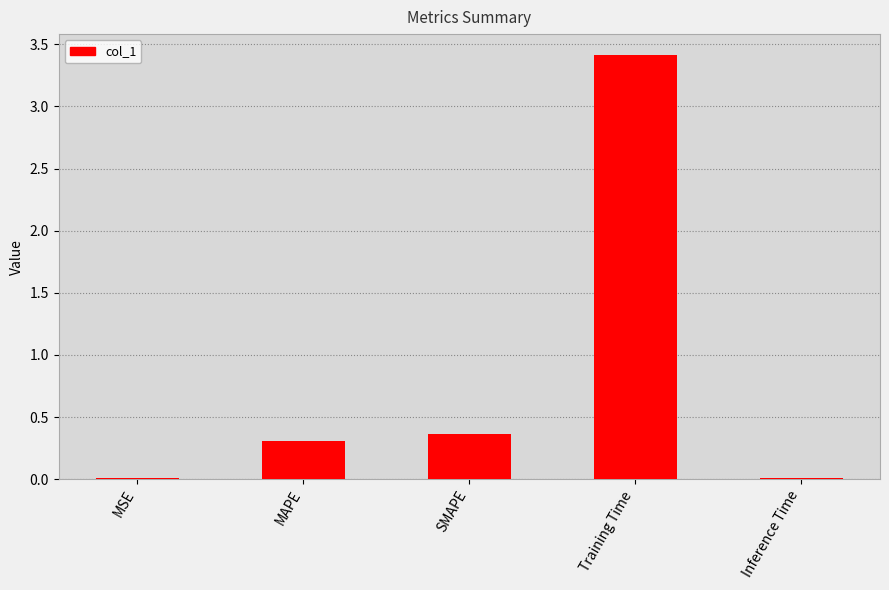

The chart shows a value of 0.2 at MAPE. True or false?

False